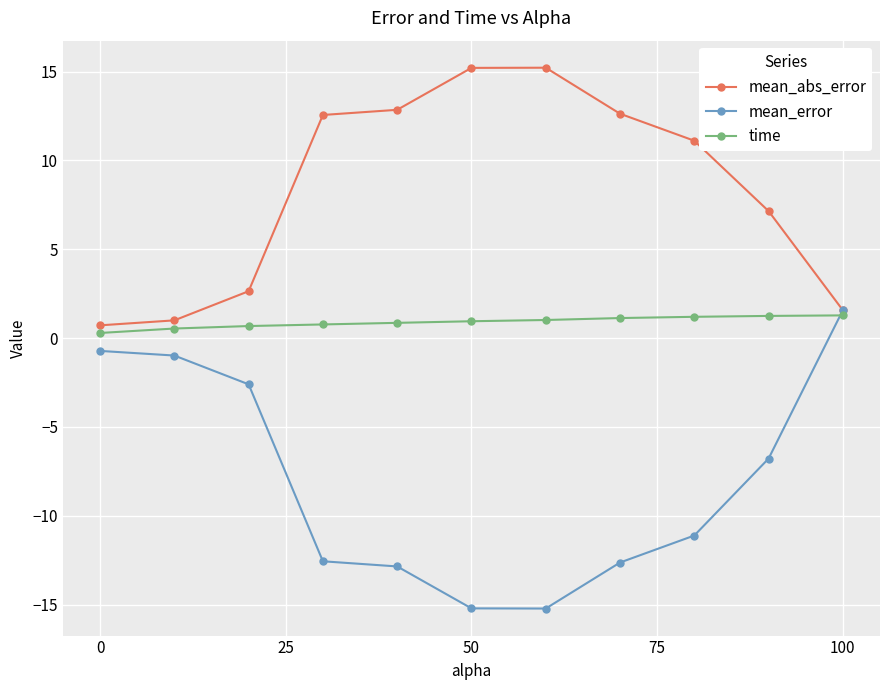

Rank the series by their maximum value, from lowest to highest.

time, mean_error, mean_abs_error